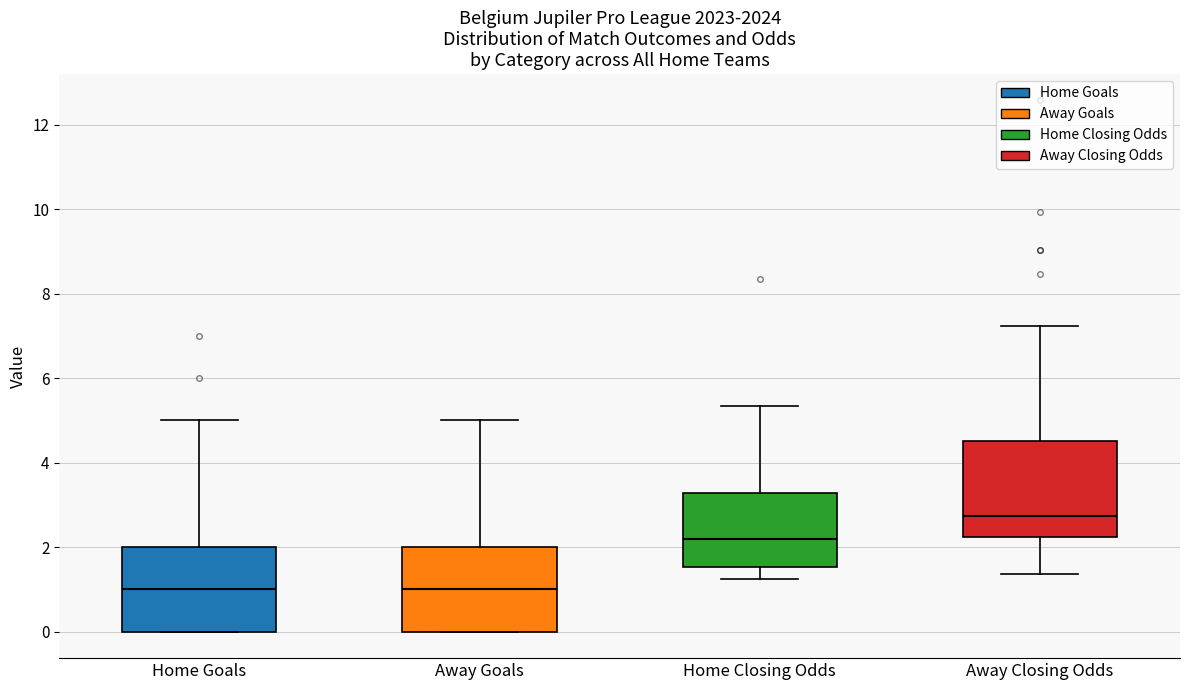

Reading left to right, transcribe this box plot: for each box, give where its median line is, the range the box spans, and where its two whiskers end, as read against the y-axis. The values are not printed on the chart, so give them approximately, as read against the axis.

Home Goals: median 1.0, box 0.0 to 2.0, whiskers 0.0 to 5.0
Away Goals: median 1.0, box 0.0 to 2.0, whiskers 0.0 to 5.0
Home Closing Odds: median 2.2, box 1.6 to 3.2, whiskers 1.2 to 5.4
Away Closing Odds: median 2.8, box 2.2 to 4.6, whiskers 1.4 to 7.2